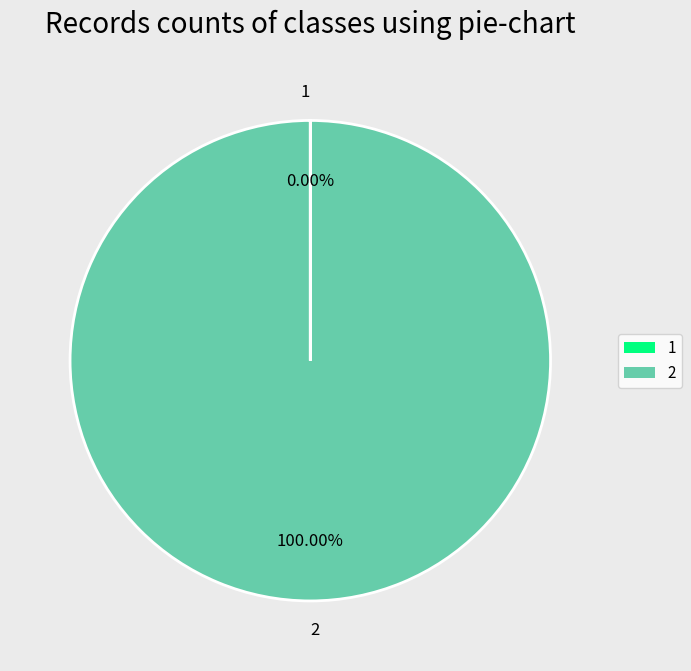

Which category accounts for the majority?

2